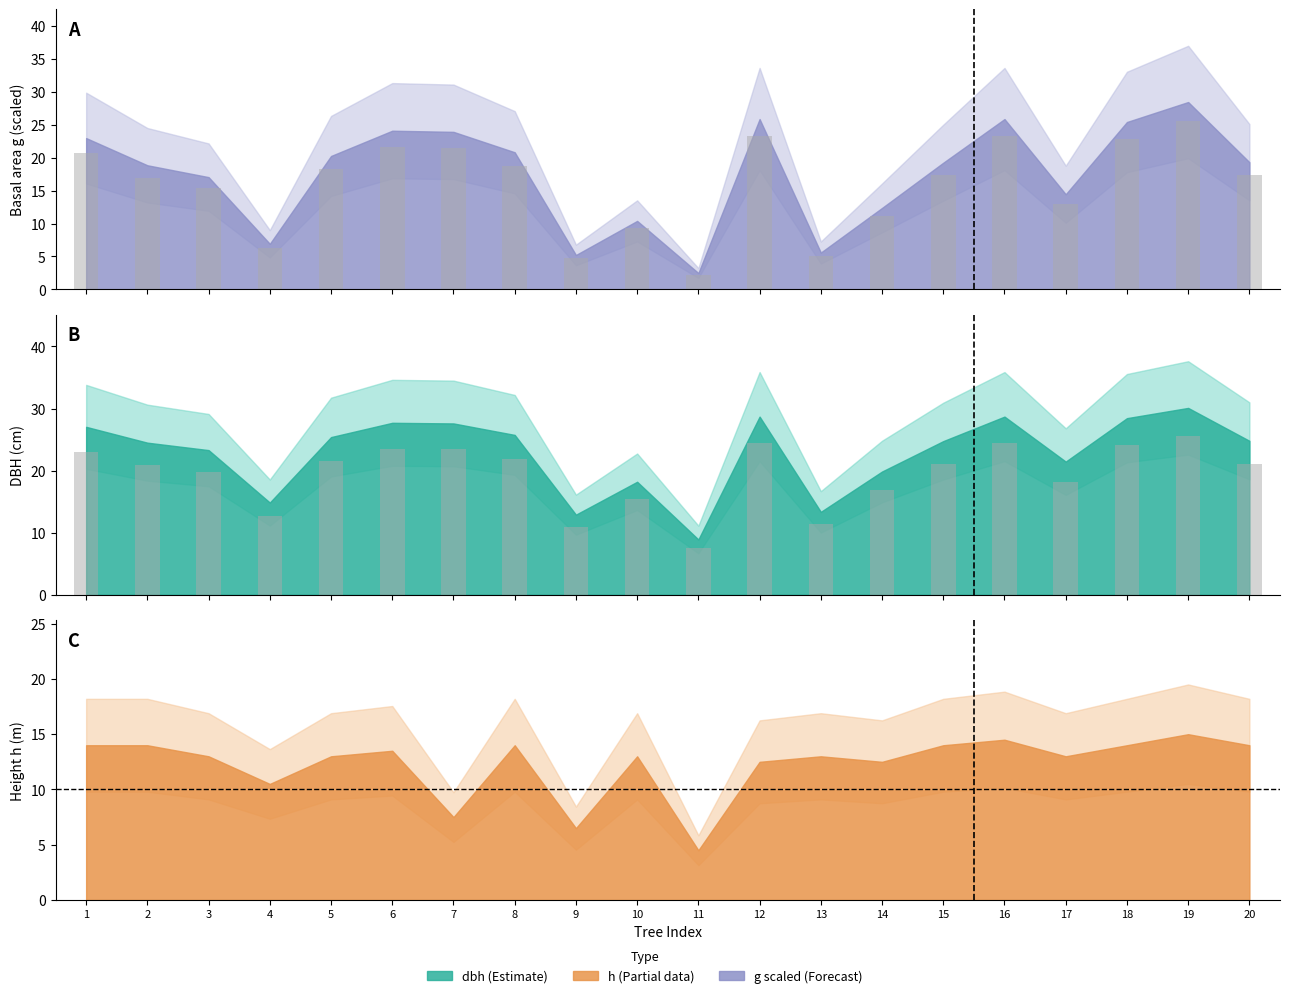

At which label does g first exceed 17?

1